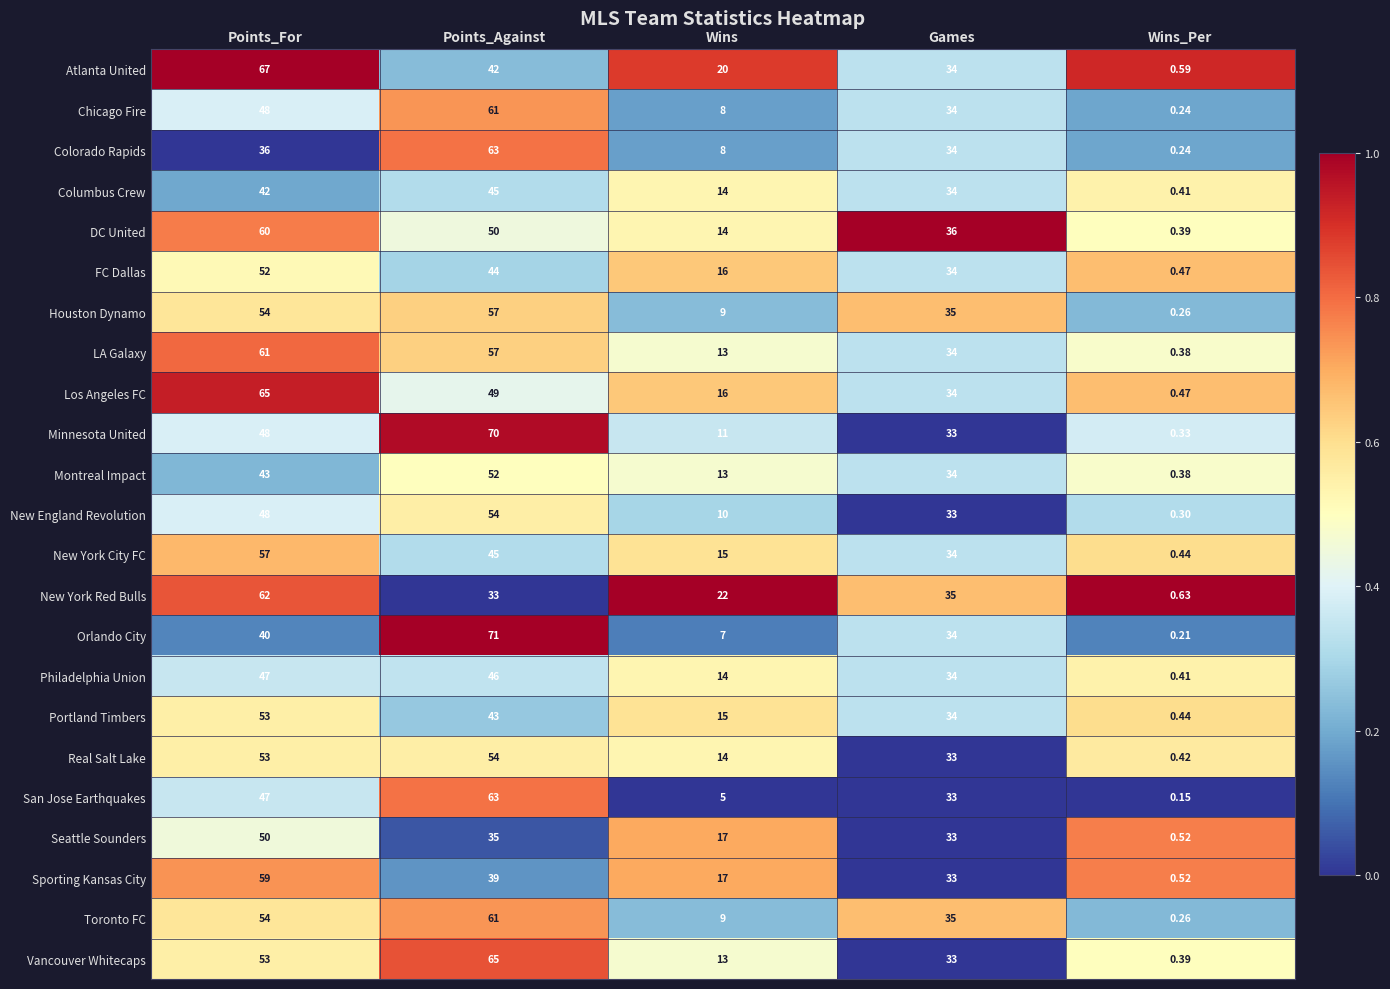

Is the value of FC Dallas at Points_For greater than the value of New York City FC at Wins_Per?

Yes